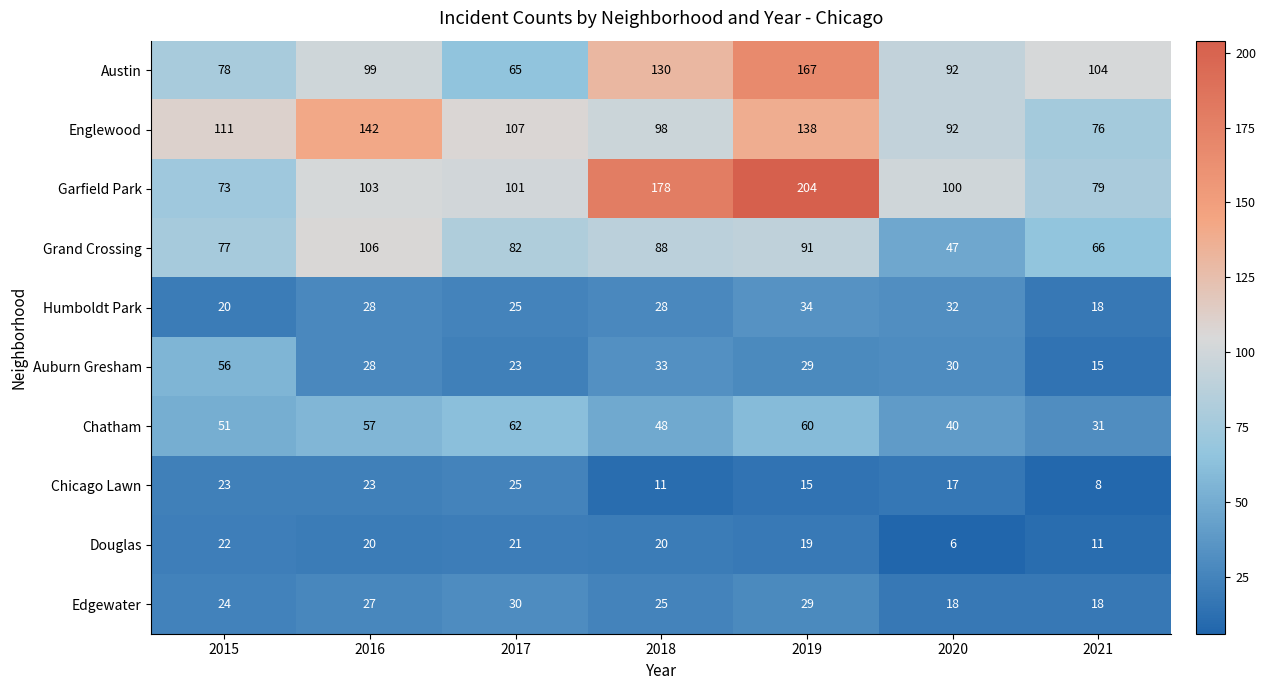

How many data points does each series have?

7